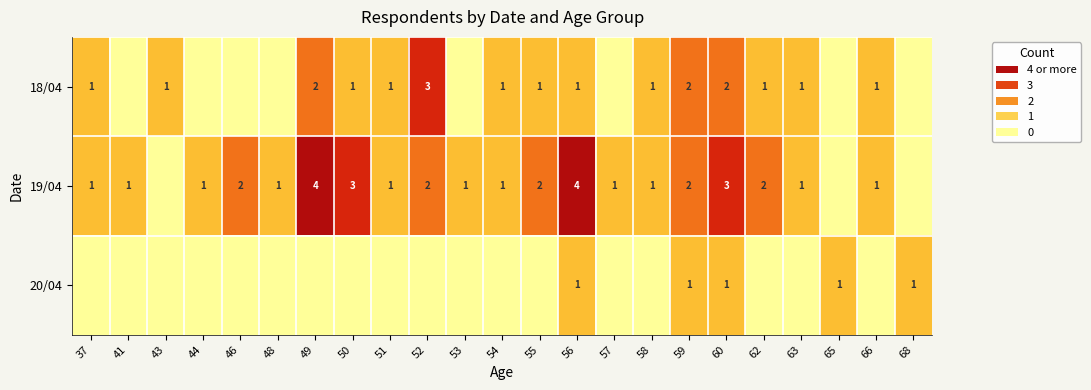

Where is row_2 nearest to the value 0?

37